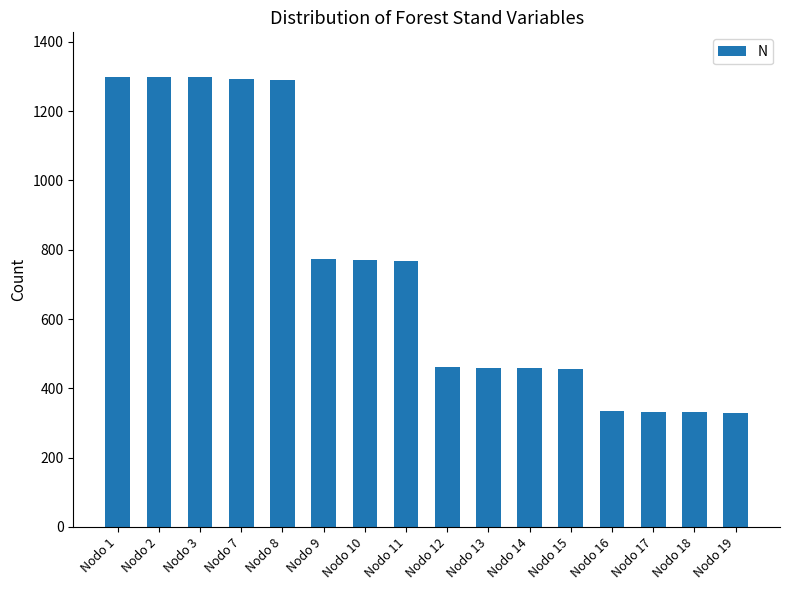

What is the change in value from Nodo 1 to Nodo 17?

-966.2